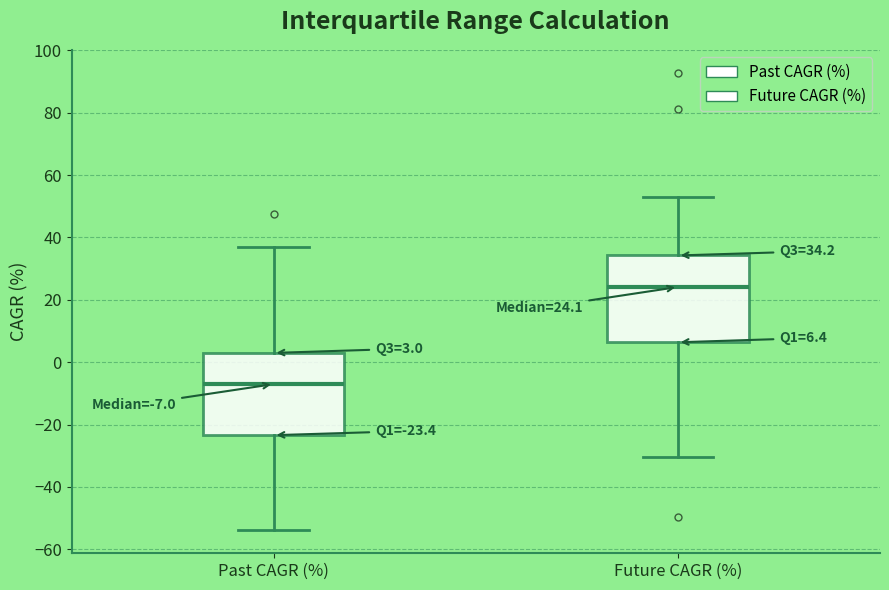

Which box has the highest median line?

Future CAGR (%)